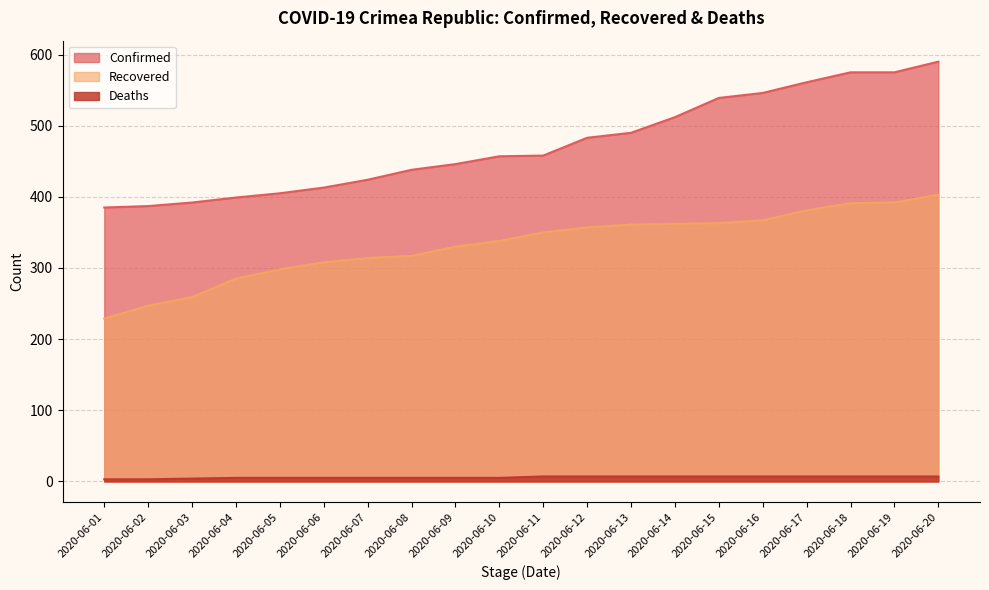

Which series has the largest total across all categories?

Confirmed